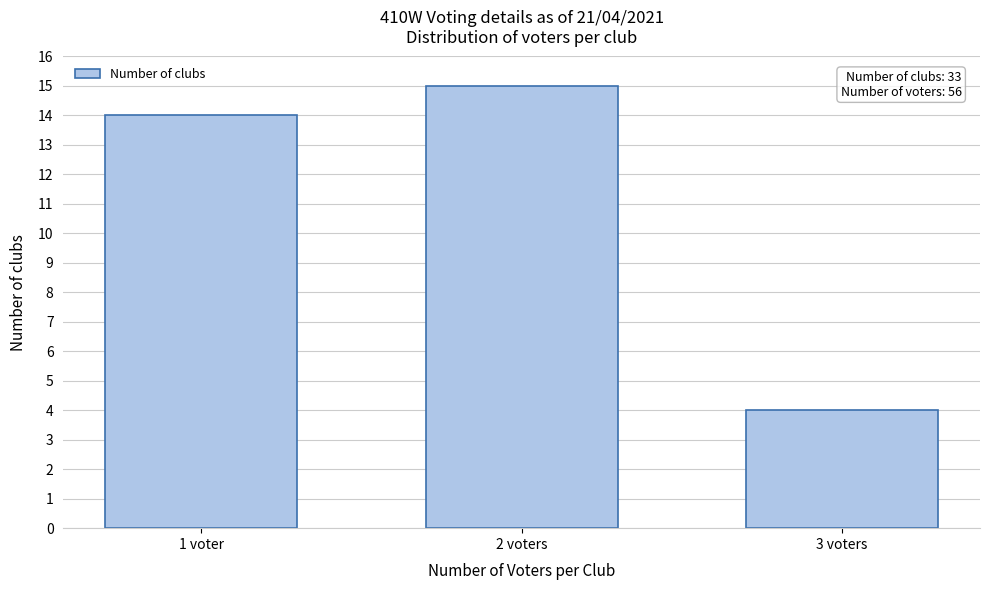

Reading left to right, what are all the values shown in this chart?

1 voter=14	2 voters=15	3 voters=4